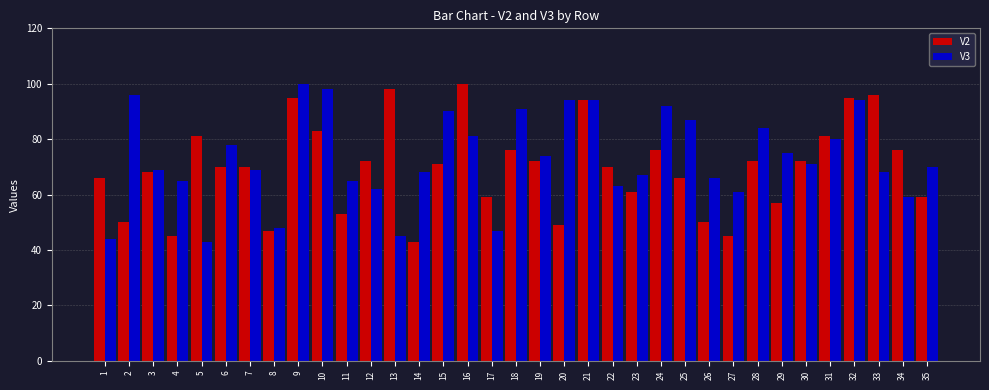

Reading left to right, list all the values displayed in this chart.

V2: 1=66	2=50	3=68	4=45	5=81	6=70	7=70	8=47	9=95	10=83	11=53	12=72	13=98	14=43	15=71	16=100	17=59	18=76	19=72	20=49	21=94	22=70	23=61	24=76	25=66	26=50	27=45	28=72	29=57	30=72	31=81	32=95	33=96	34=76	35=59
V3: 1=44	2=96	3=69	4=65	5=43	6=78	7=69	8=48	9=100	10=98	11=65	12=62	13=45	14=68	15=90	16=81	17=47	18=91	19=74	20=94	21=94	22=63	23=67	24=92	25=87	26=66	27=61	28=84	29=75	30=71	31=80	32=94	33=68	34=59	35=70